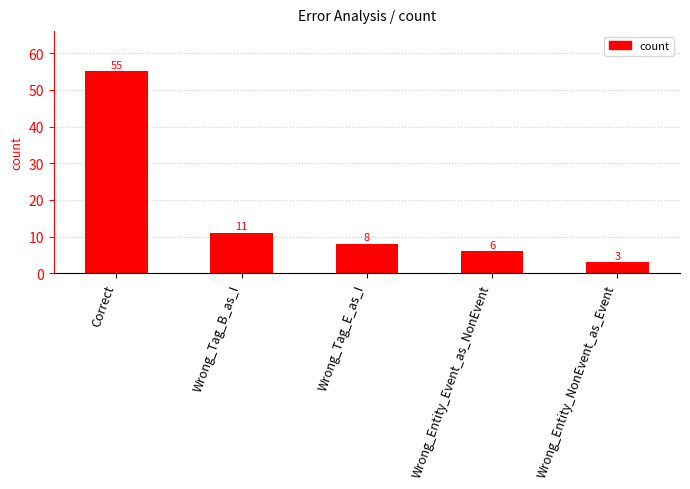

Reading left to right, extract all data points from this chart.

Correct=55	Wrong_Tag_B_as_I=11	Wrong_Tag_E_as_I=8	Wrong_Entity_Event_as_NonEvent=6	Wrong_Entity_NonEvent_as_Event=3